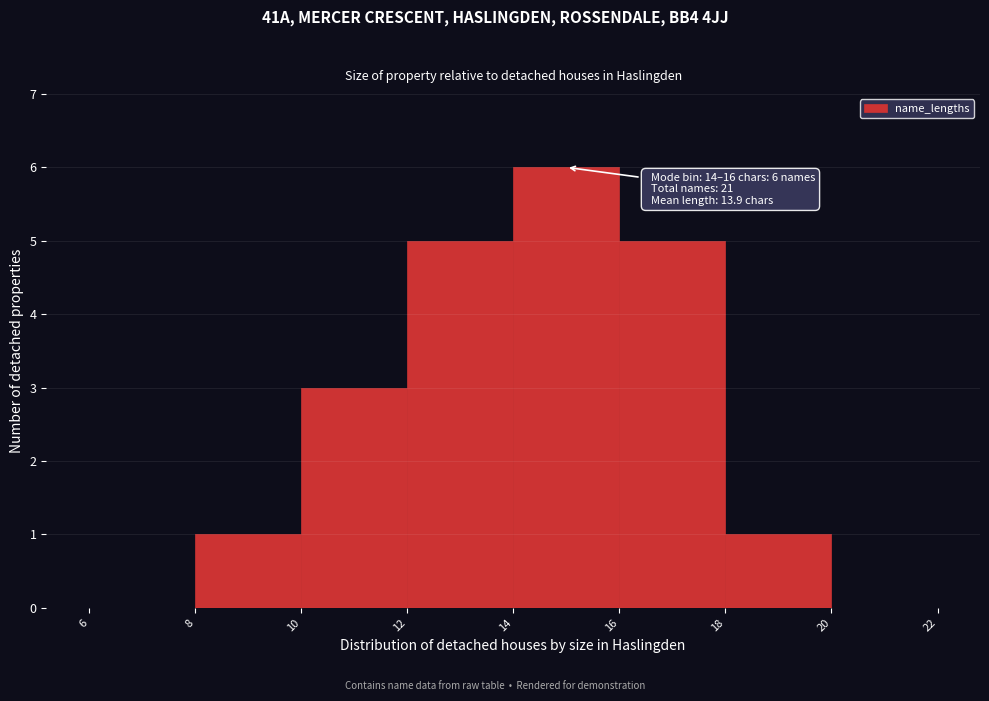

Which range on the x-axis has the tallest bar?

14 to 16